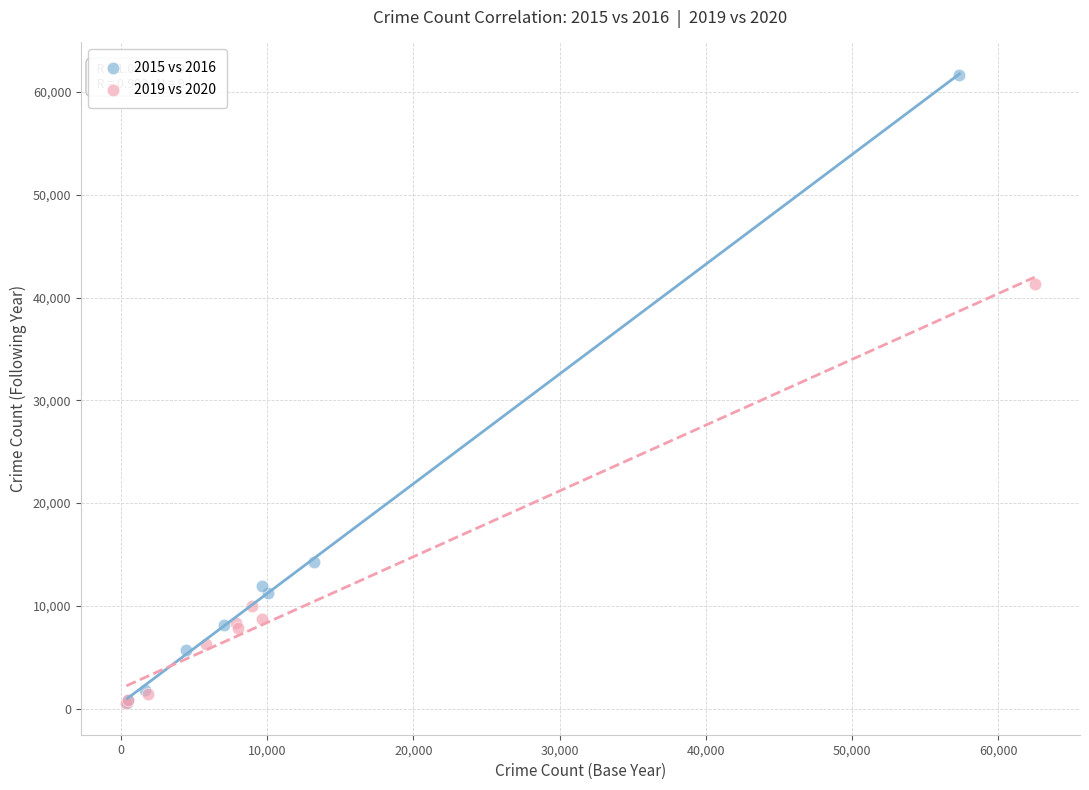

Which series has the largest Y range (max minus min)?

2015 vs 2016